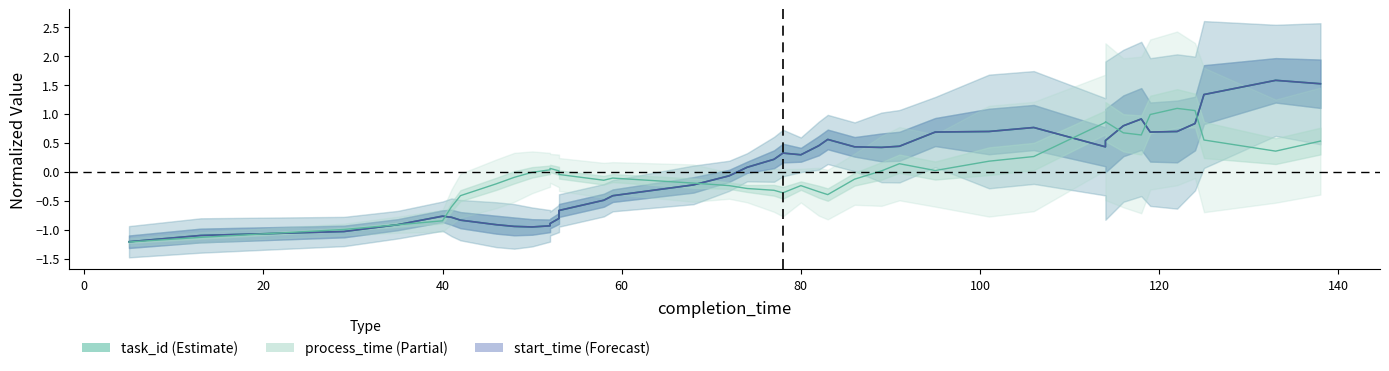

How many values in task_id (Estimate) are above zero?

22